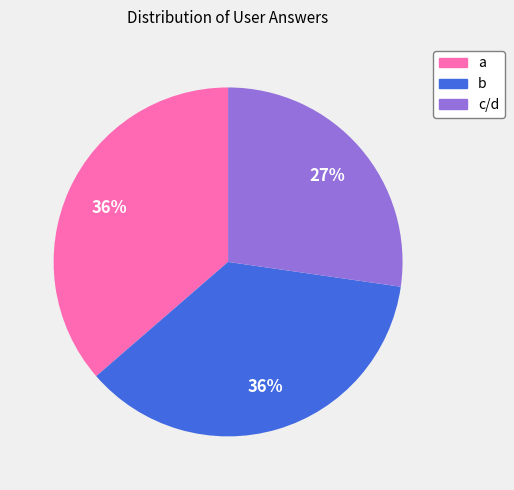

Is it true that a is 25% of the pie?

False